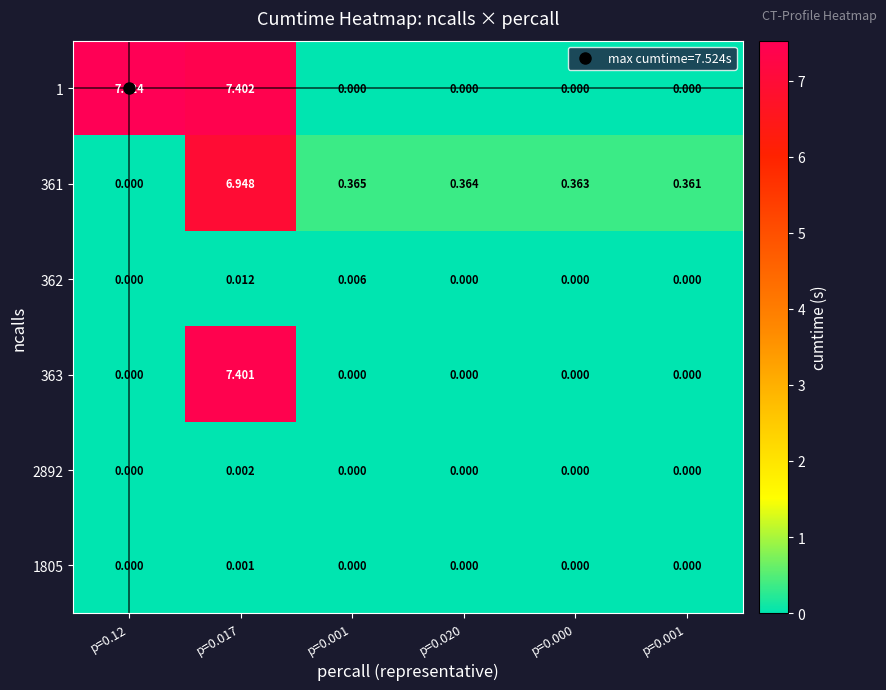

What is the difference between the highest and lowest values at p=0.020?

0.4